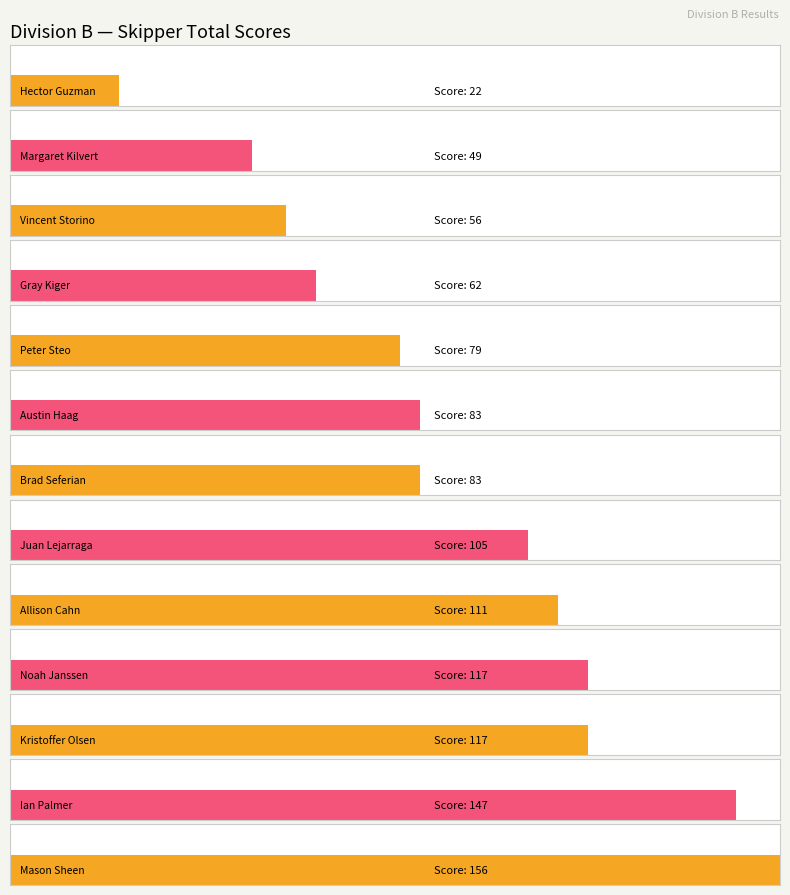

How many data points are less than 83?

5